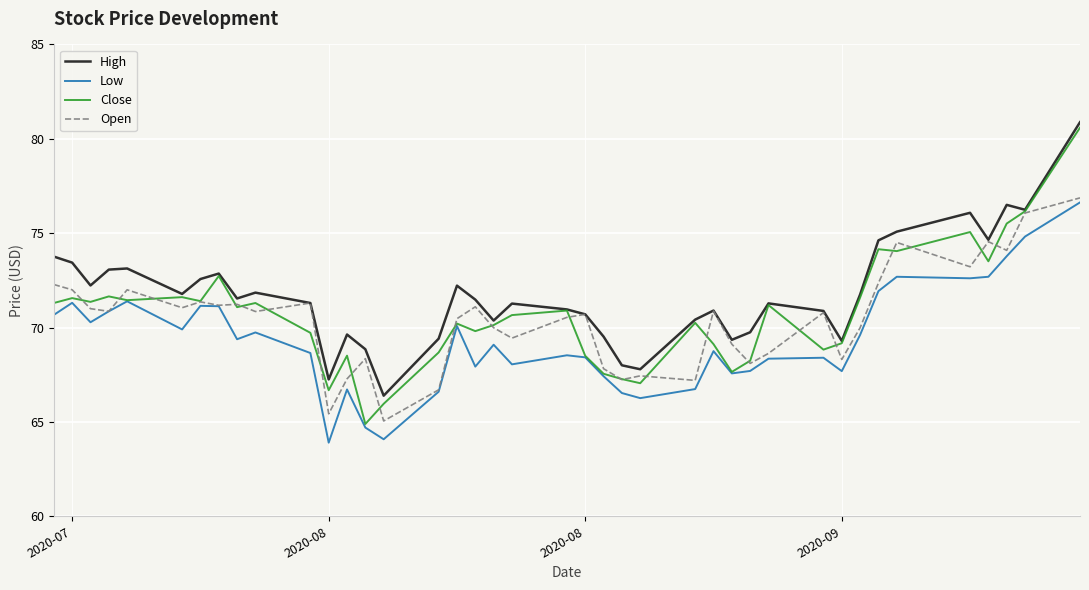

True or false: Low and High intersect in this chart.

False